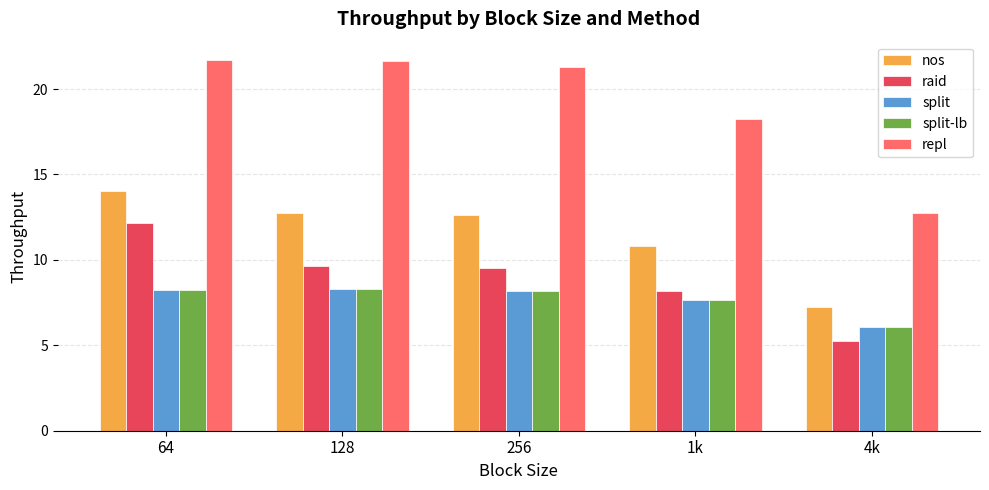

What is the average value of the nos series?

11.5